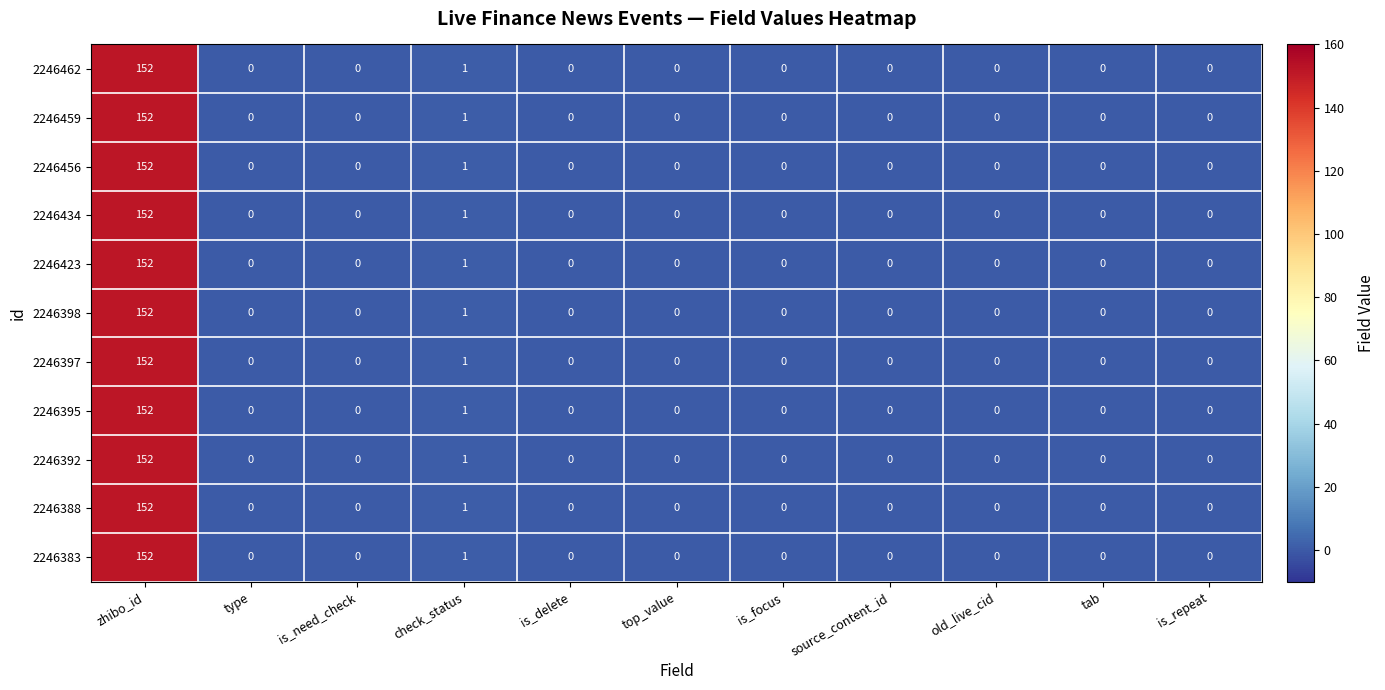

The 2246423 series shows -63 at tab. True or false?

False